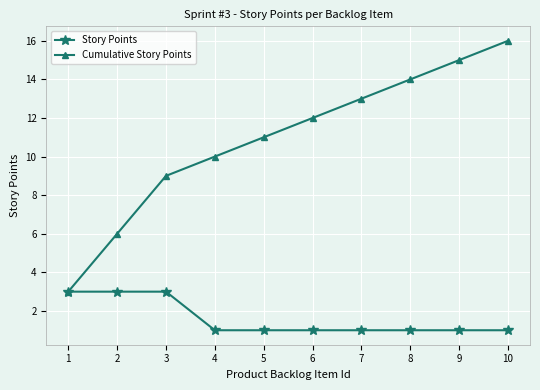

How many series are shown in this chart?

2